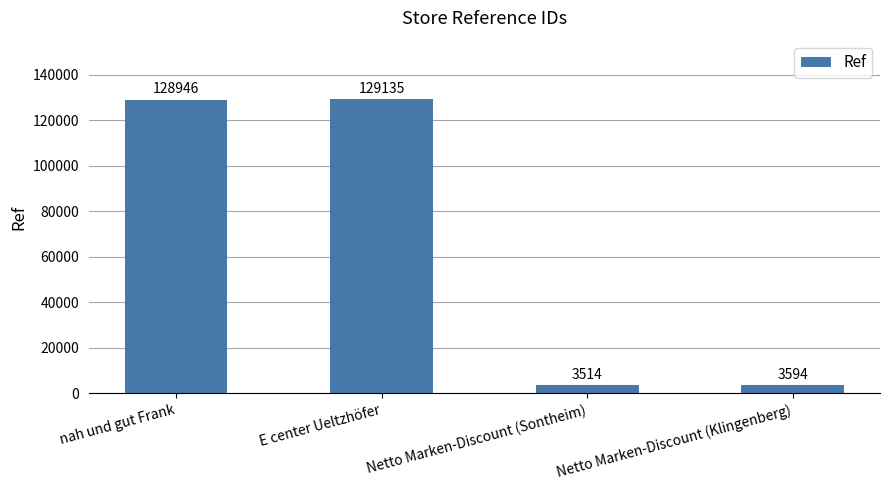

Approximately how many times larger is the value at nah und gut Frank compared to E center Ueltzhöfer?

1.0